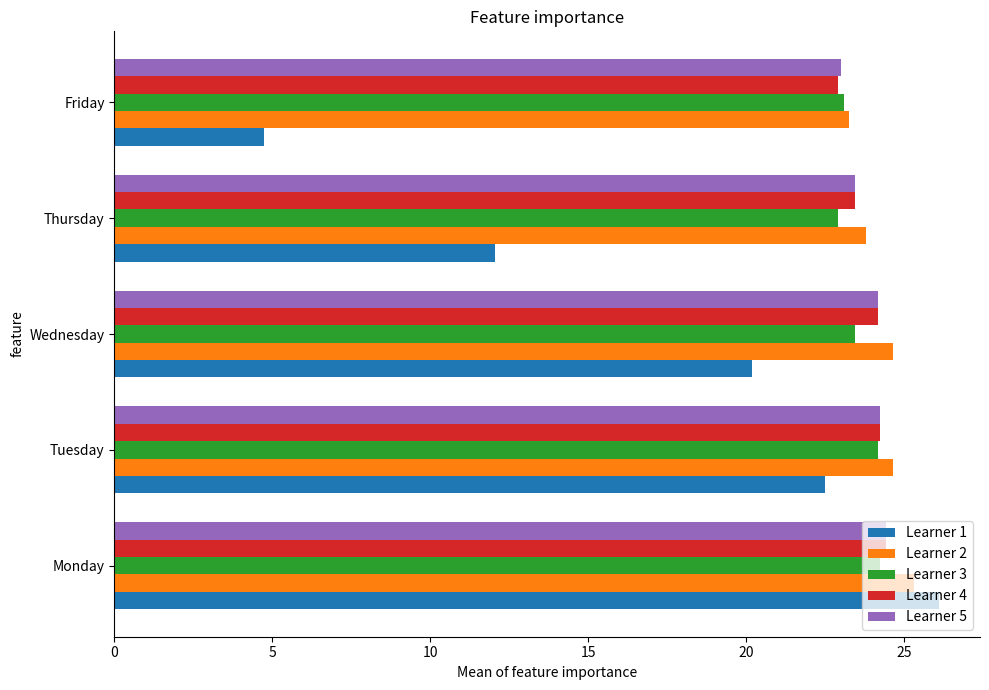

What is the total value across all series at Tuesday?

119.8